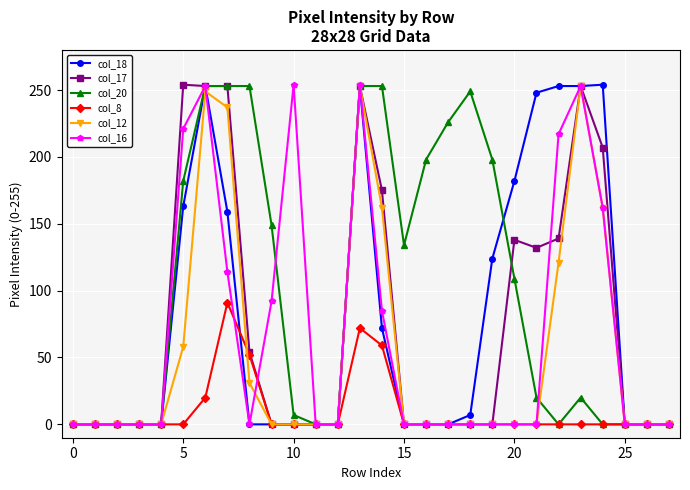

What is the maximum value for col_17?

254